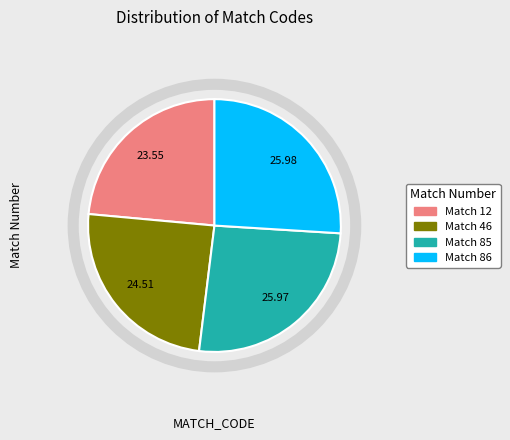

Is there any slice that represents more than half of the pie?

No